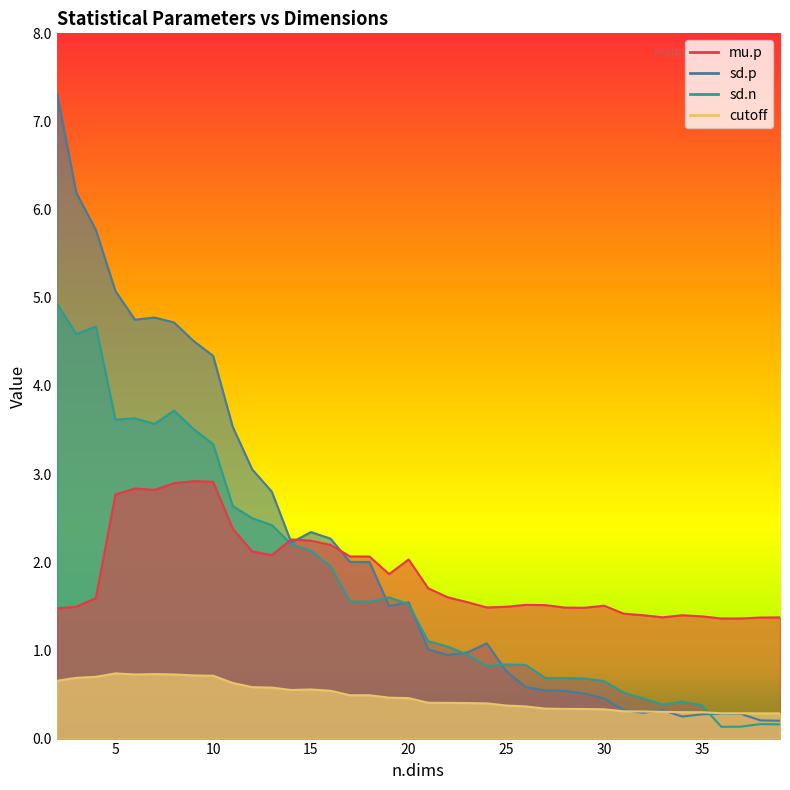

Reading left to right, extract all data points from this chart.

mu.p: 2=1.5	3=1.5	4=1.6	5=2.8	6=2.8	7=2.8	8=2.9	9=2.9	10=2.9	11=2.4	12=2.1	13=2.1	14=2.3	15=2.2	16=2.2	17=2.1	18=2.1	19=1.9	20=2.0	21=1.7	22=1.6	23=1.5	24=1.5	25=1.5	26=1.5	27=1.5	28=1.5	29=1.5	30=1.5	31=1.4	32=1.4	33=1.4	34=1.4	35=1.4	36=1.4	37=1.4	38=1.4	39=1.4
sd.p: 2=7.3	3=6.2	4=5.8	5=5.1	6=4.8	7=4.8	8=4.7	9=4.5	10=4.3	11=3.5	12=3.1	13=2.8	14=2.2	15=2.3	16=2.3	17=2.0	18=2.0	19=1.5	20=1.5	21=1.0	22=0.9	23=1.0	24=1.1	25=0.8	26=0.6	27=0.5	28=0.5	29=0.5	30=0.5	31=0.3	32=0.3	33=0.3	34=0.2	35=0.3	36=0.3	37=0.3	38=0.2	39=0.2
sd.n: 2=4.9	3=4.6	4=4.7	5=3.6	6=3.6	7=3.6	8=3.7	9=3.5	10=3.3	11=2.6	12=2.5	13=2.4	14=2.2	15=2.1	16=2.0	17=1.6	18=1.6	19=1.6	20=1.5	21=1.1	22=1.0	23=1.0	24=0.8	25=0.8	26=0.8	27=0.7	28=0.7	29=0.7	30=0.7	31=0.5	32=0.5	33=0.4	34=0.4	35=0.4	36=0.1	37=0.1	38=0.2	39=0.2
cutoff: 2=0.7	3=0.7	4=0.7	5=0.7	6=0.7	7=0.7	8=0.7	9=0.7	10=0.7	11=0.6	12=0.6	13=0.6	14=0.6	15=0.6	16=0.5	17=0.5	18=0.5	19=0.5	20=0.5	21=0.4	22=0.4	23=0.4	24=0.4	25=0.4	26=0.4	27=0.3	28=0.3	29=0.3	30=0.3	31=0.3	32=0.3	33=0.3	34=0.3	35=0.3	36=0.3	37=0.3	38=0.3	39=0.3